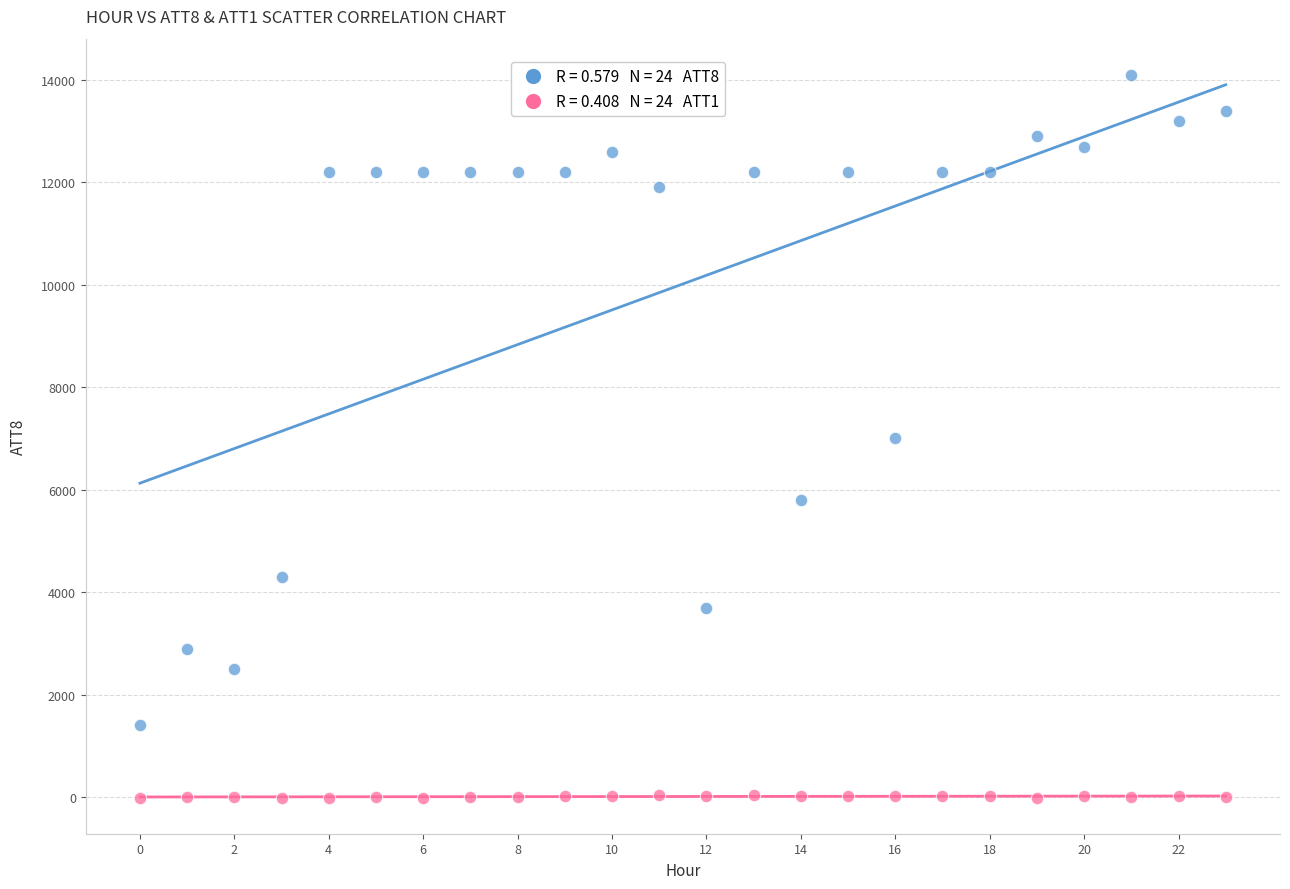

Across all data points, what is the range of Y values (max minus min)?

14110.0